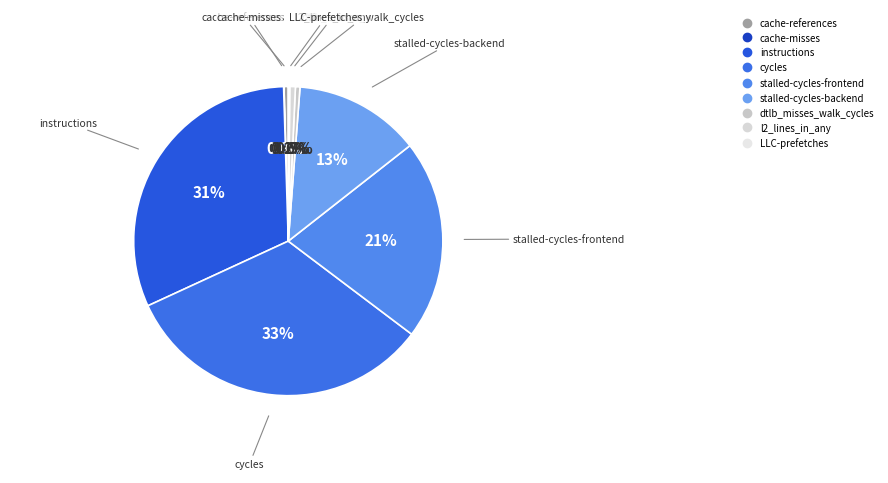

What is the ratio of the value at instructions to the value at cache-references?

70.6